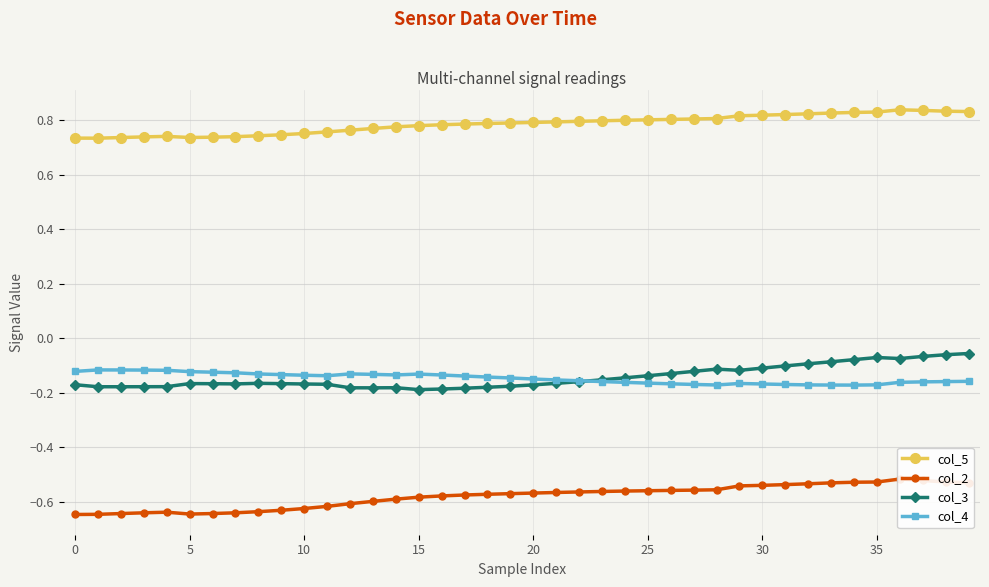

Reading right to left, transcribe all the data shown in this chart.

col_5: 0.8	0.8	0.8	0.8	0.8	0.8	0.8	0.8	0.8	0.8	0.8	0.8	0.8	0.8	0.8	0.8	0.8	0.8	0.8	0.8	0.8	0.8	0.8	0.8	0.8	0.8	0.8	0.8	0.8	0.8	0.7	0.7	0.7	0.7	0.7	0.7	0.7	0.7	0.7	0.7
col_2: -0.5	-0.5	-0.5	-0.5	-0.5	-0.5	-0.5	-0.5	-0.5	-0.5	-0.5	-0.6	-0.6	-0.6	-0.6	-0.6	-0.6	-0.6	-0.6	-0.6	-0.6	-0.6	-0.6	-0.6	-0.6	-0.6	-0.6	-0.6	-0.6	-0.6	-0.6	-0.6	-0.6	-0.6	-0.6	-0.6	-0.6	-0.6	-0.6	-0.6
col_3: -0.1	-0.1	-0.1	-0.1	-0.1	-0.1	-0.1	-0.1	-0.1	-0.1	-0.1	-0.1	-0.1	-0.1	-0.1	-0.1	-0.2	-0.2	-0.2	-0.2	-0.2	-0.2	-0.2	-0.2	-0.2	-0.2	-0.2	-0.2	-0.2	-0.2	-0.2	-0.2	-0.2	-0.2	-0.2	-0.2	-0.2	-0.2	-0.2	-0.2
col_4: -0.2	-0.2	-0.2	-0.2	-0.2	-0.2	-0.2	-0.2	-0.2	-0.2	-0.2	-0.2	-0.2	-0.2	-0.2	-0.2	-0.2	-0.2	-0.2	-0.1	-0.1	-0.1	-0.1	-0.1	-0.1	-0.1	-0.1	-0.1	-0.1	-0.1	-0.1	-0.1	-0.1	-0.1	-0.1	-0.1	-0.1	-0.1	-0.1	-0.1